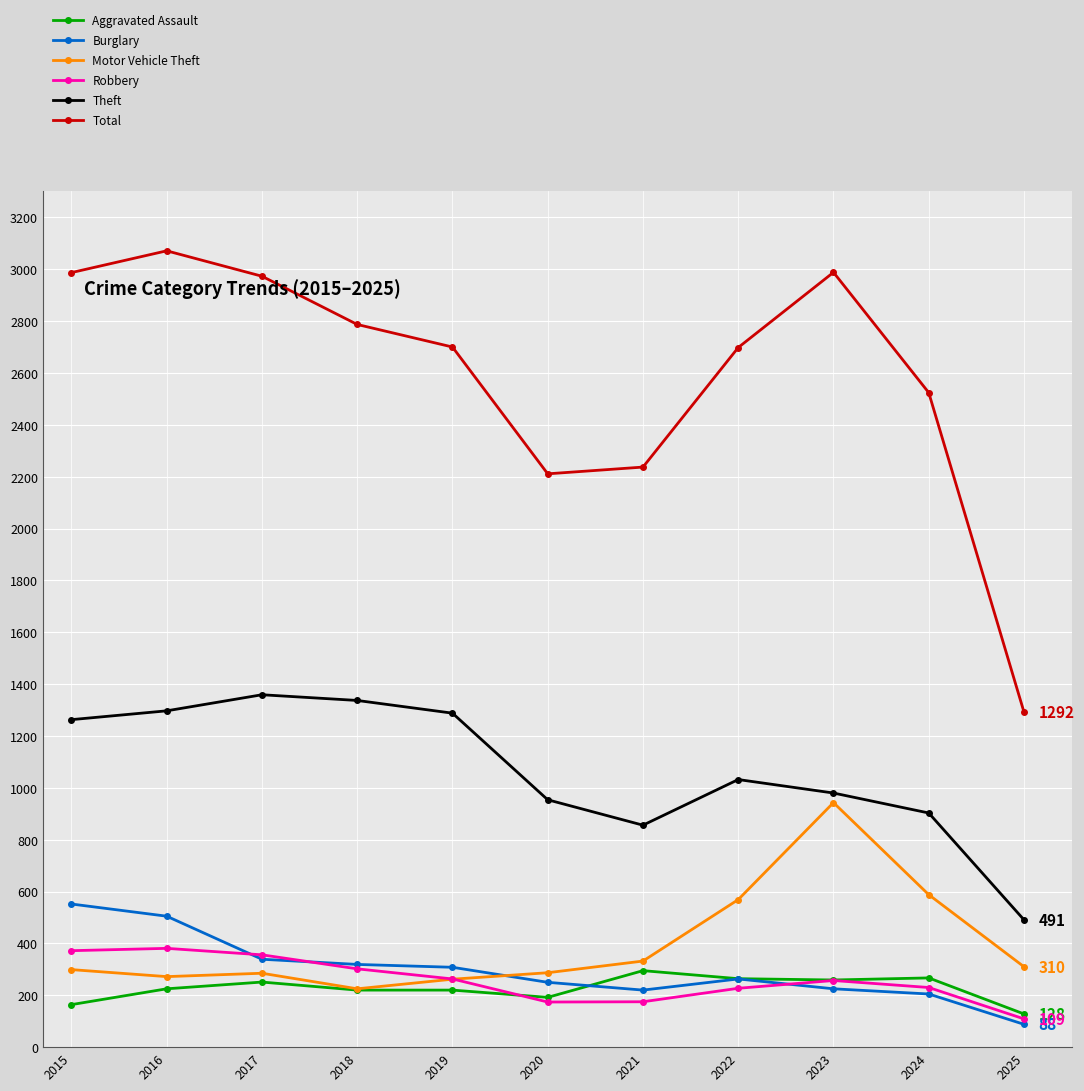

Does the chart have visible grid lines?

Yes